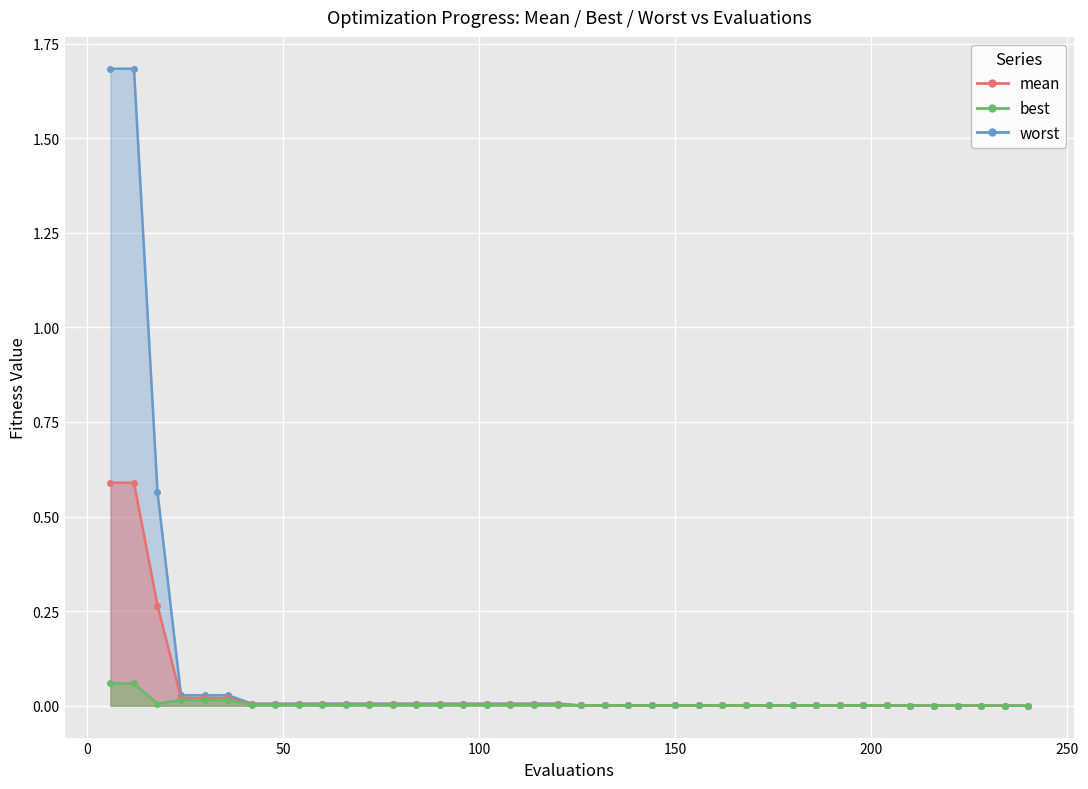

List the labels in order of mean value, smallest first.

234, 240, 210, 216, 222, 228, 126, 132, 138, 144, 150, 156, 162, 168, 174, 180, 186, 192, 198, 204, 42, 48, 54, 60, 66, 72, 78, 84, 90, 96, 102, 108, 114, 120, 24, 30, 36, 18, 6, 12